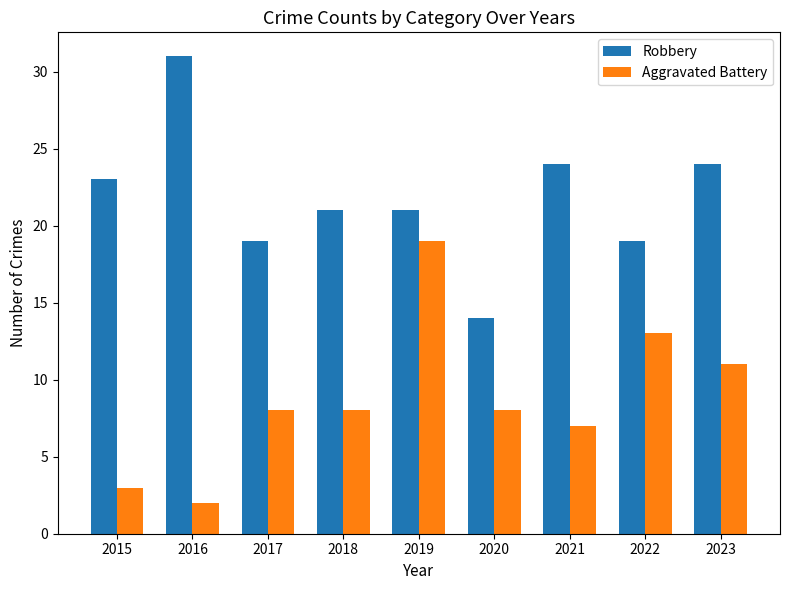

Read the Robbery value at 2015.

23